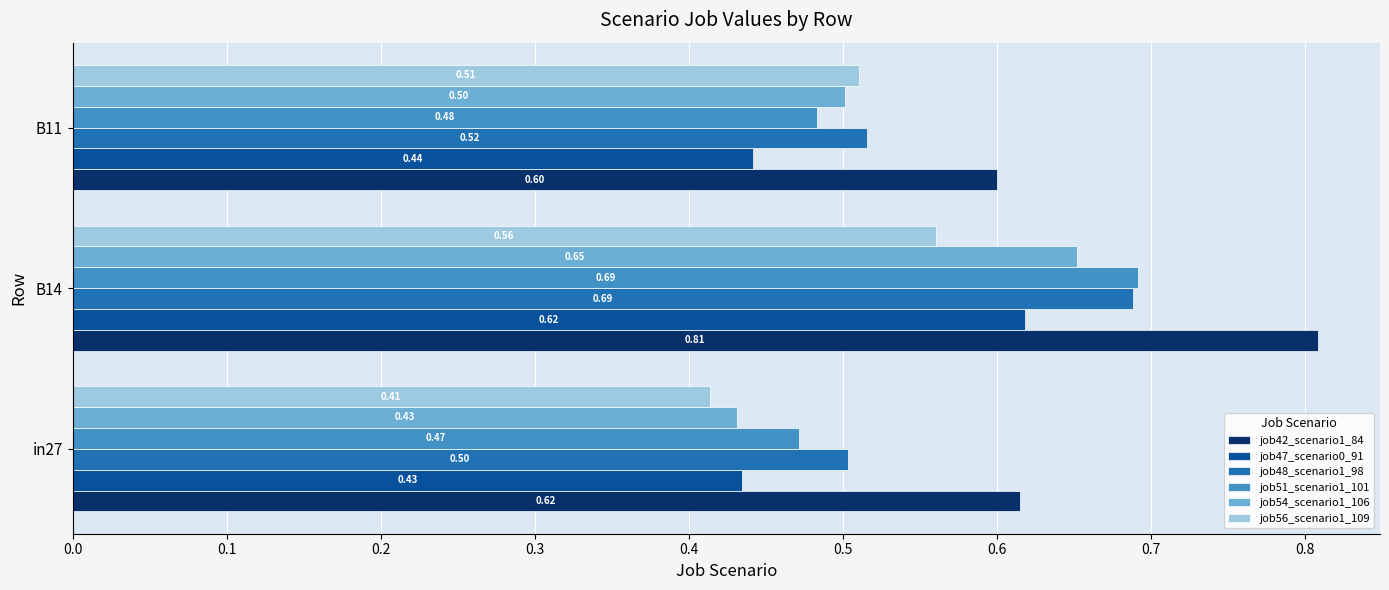

Is the value of job42_scenario1_84 at in27 greater than the value of job56_scenario1_109 at in27?

Yes